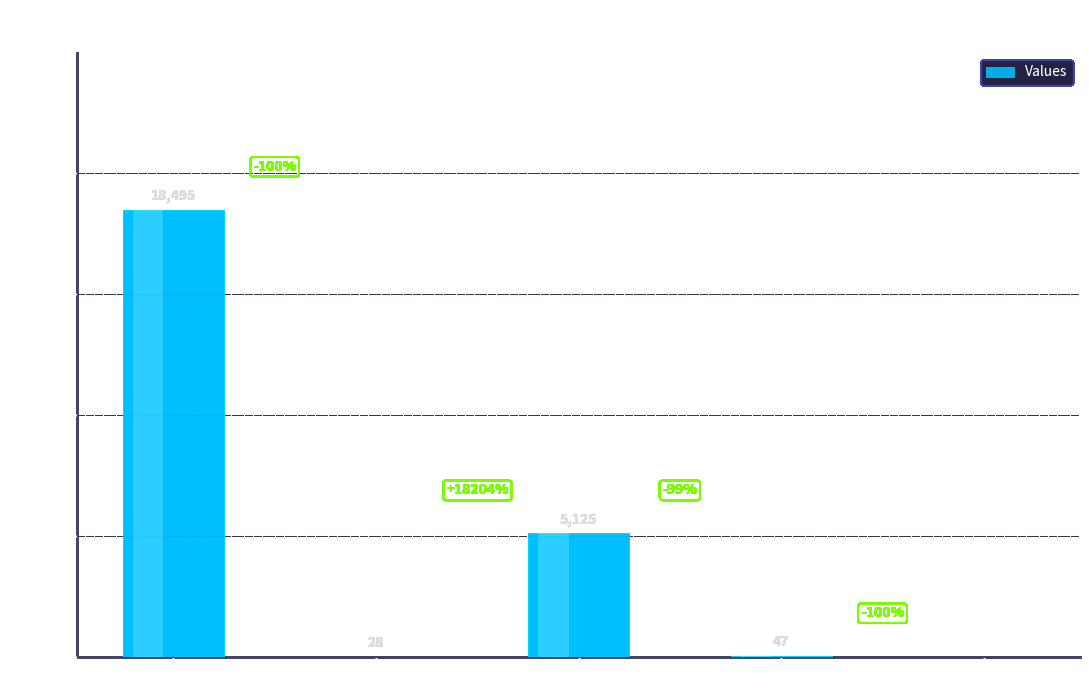

What is the sum of all values?

23695